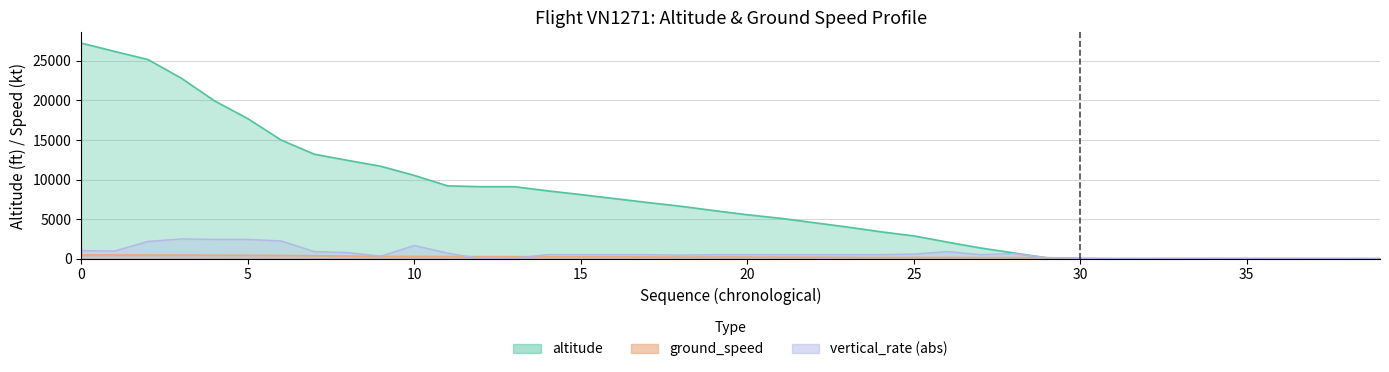

Which series changed the most between 2 and 20?

altitude